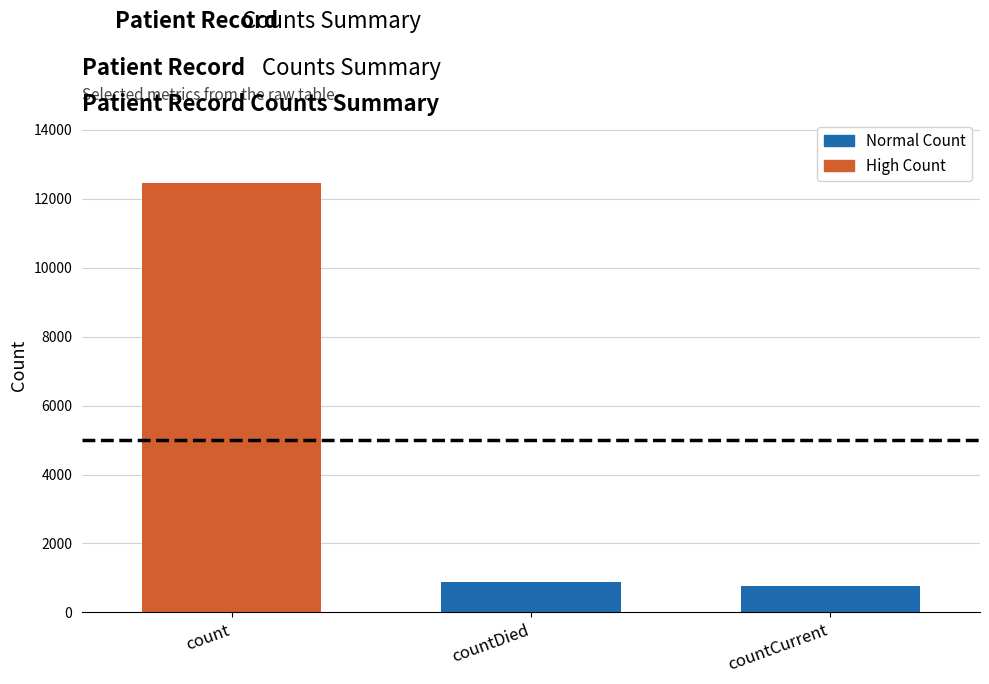

Reading left to right, what are all the values shown in this chart?

count=12438	countDied=872	countCurrent=754